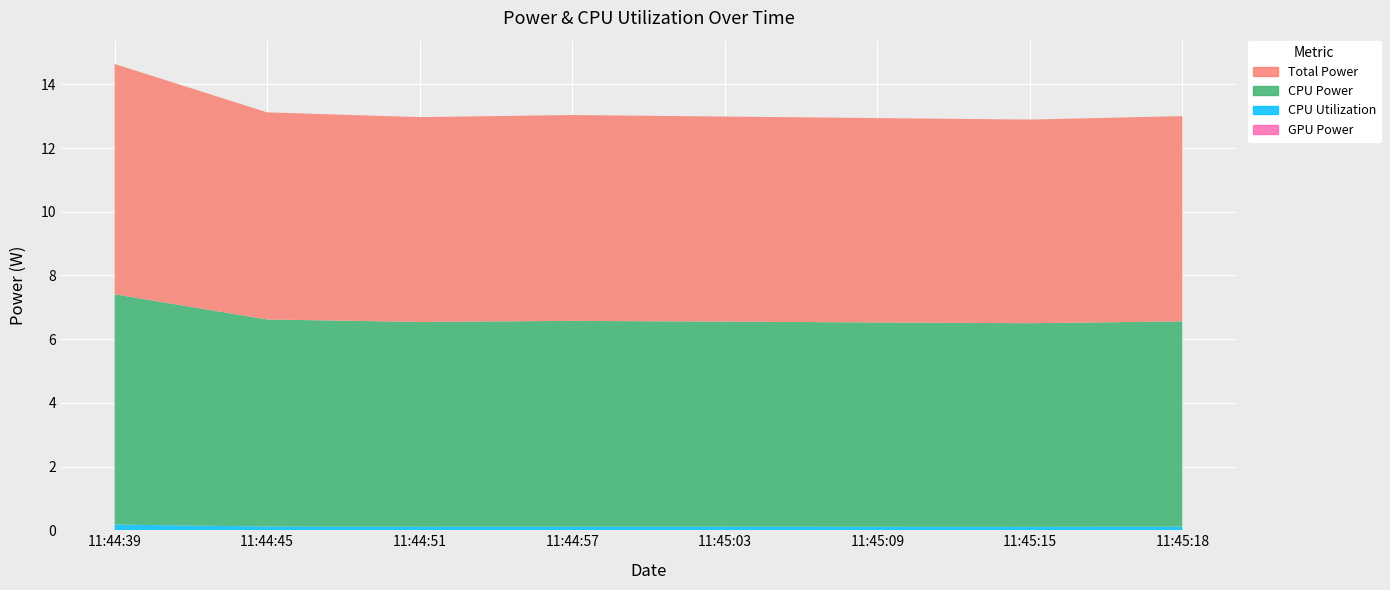

Reading left to right, extract all data points from this chart.

Total Power: 11:44:39=7.2	11:44:45=6.5	11:44:51=6.4	11:44:57=6.5	11:45:03=6.4	11:45:09=6.4	11:45:15=6.4	11:45:18=6.4
CPU Power: 11:44:39=7.2	11:44:45=6.5	11:44:51=6.4	11:44:57=6.5	11:45:03=6.4	11:45:09=6.4	11:45:15=6.4	11:45:18=6.4
CPU Utilization: 11:44:39=0.2	11:44:45=0.1	11:44:51=0.1	11:44:57=0.1	11:45:03=0.1	11:45:09=0.1	11:45:15=0.1	11:45:18=0.1
GPU Power: 11:44:39=0.0	11:44:45=0.0	11:44:51=0.0	11:44:57=0.0	11:45:03=0.0	11:45:09=0.0	11:45:15=0.0	11:45:18=0.0